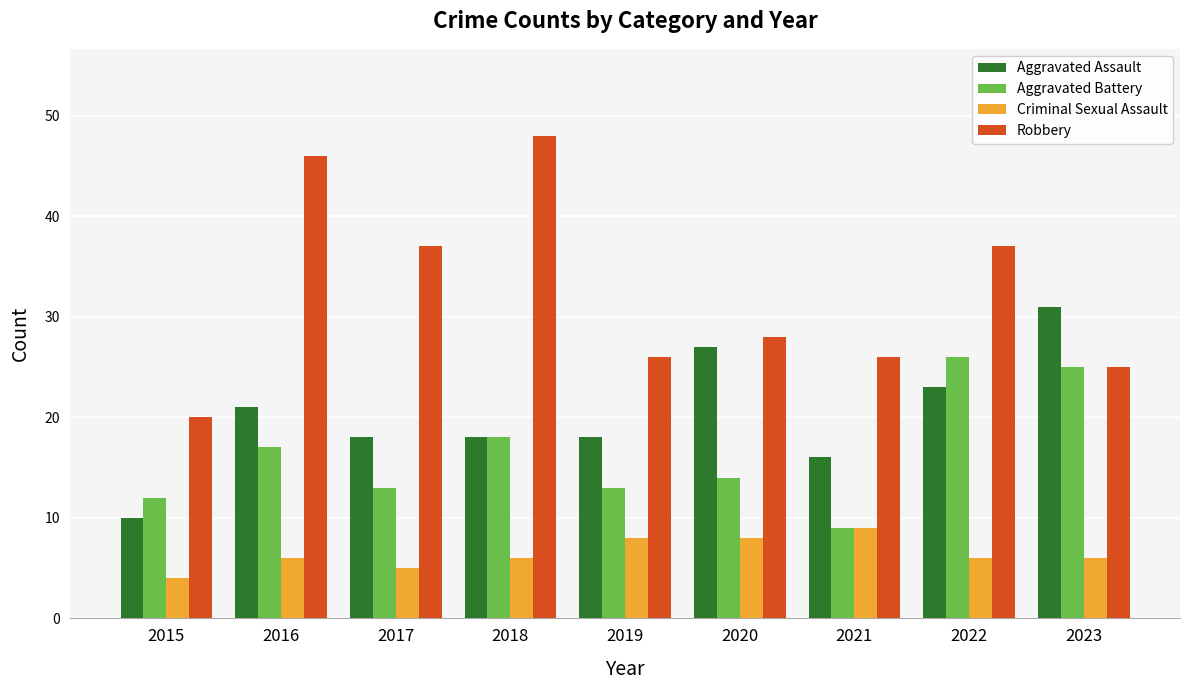

Count the number of data series in this chart.

4